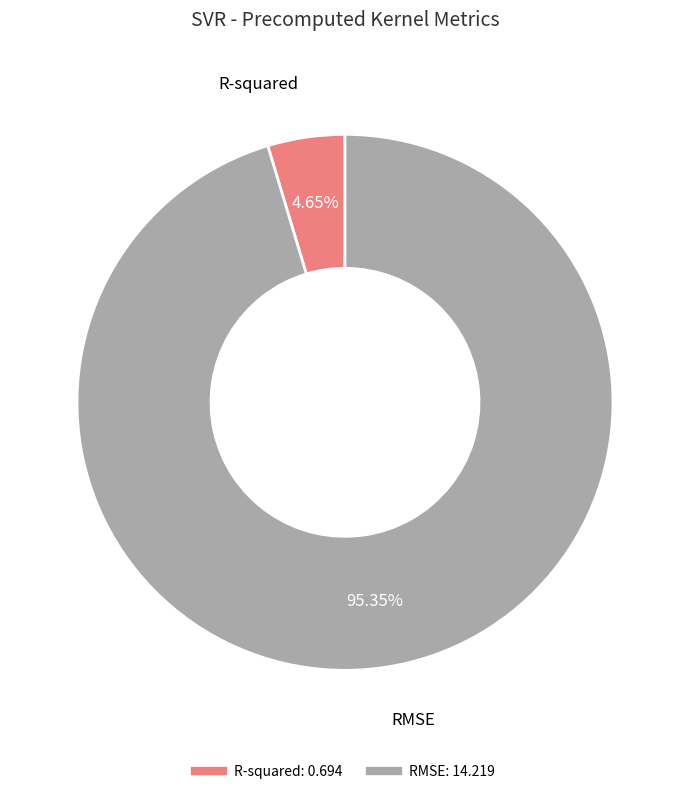

How many slices are in this pie chart?

2